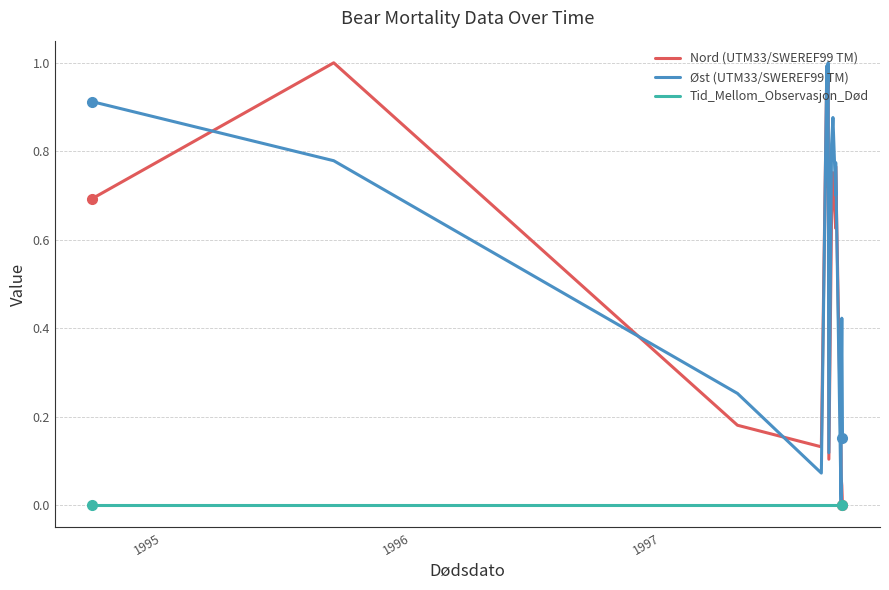

How many interior local peaks does the Nord (UTM33/SWEREF99 TM) series have?

5